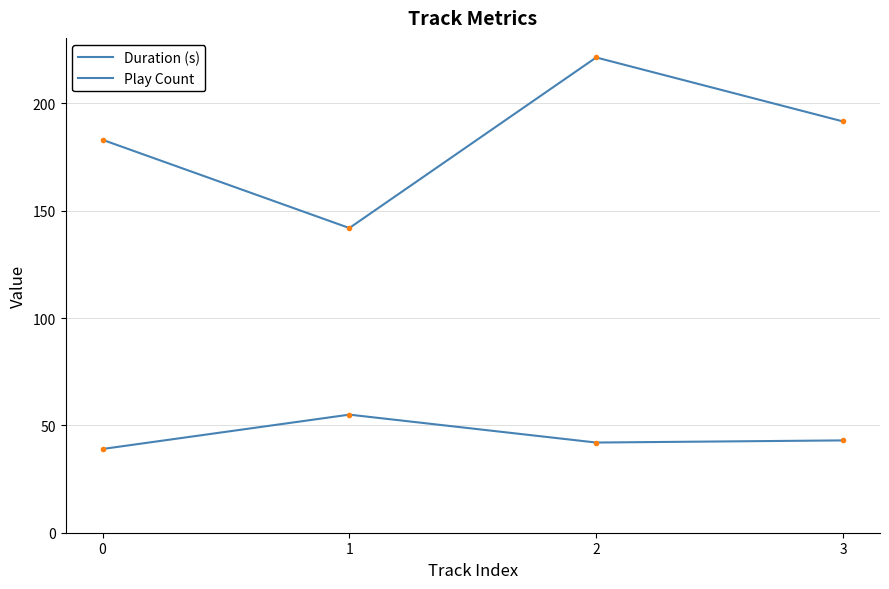

What is the value of the Duration (s) point at the 4th from the left?

191.6